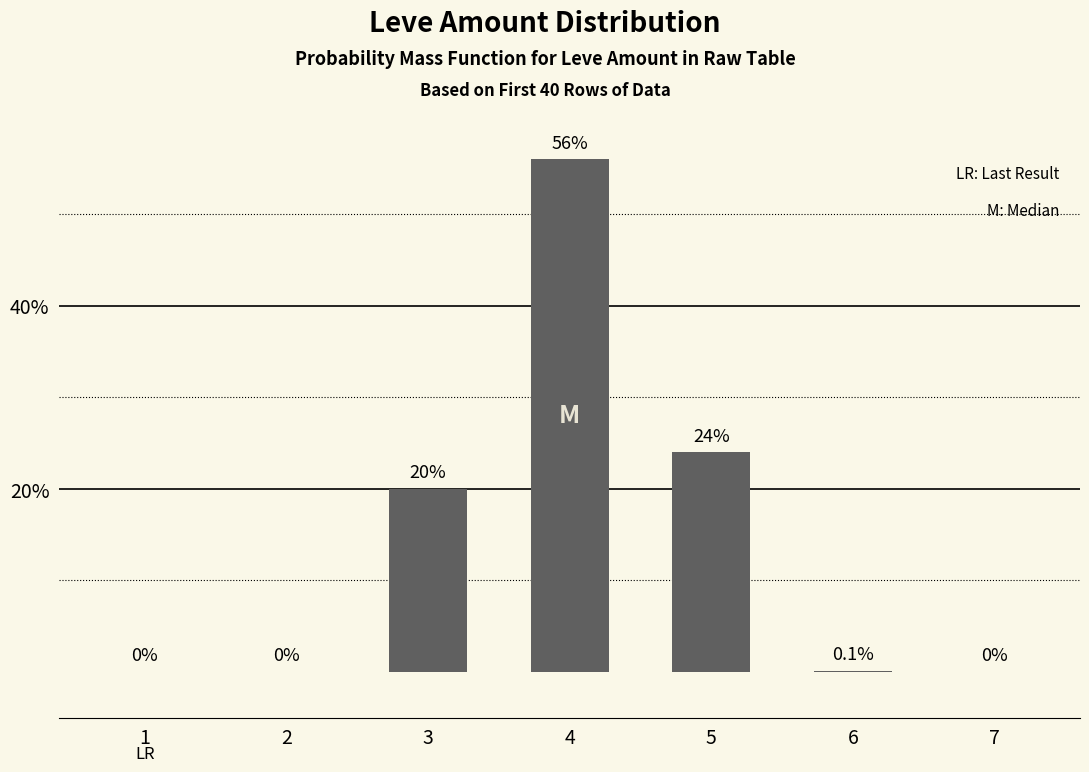

Where is the data nearest to the value 28?

5